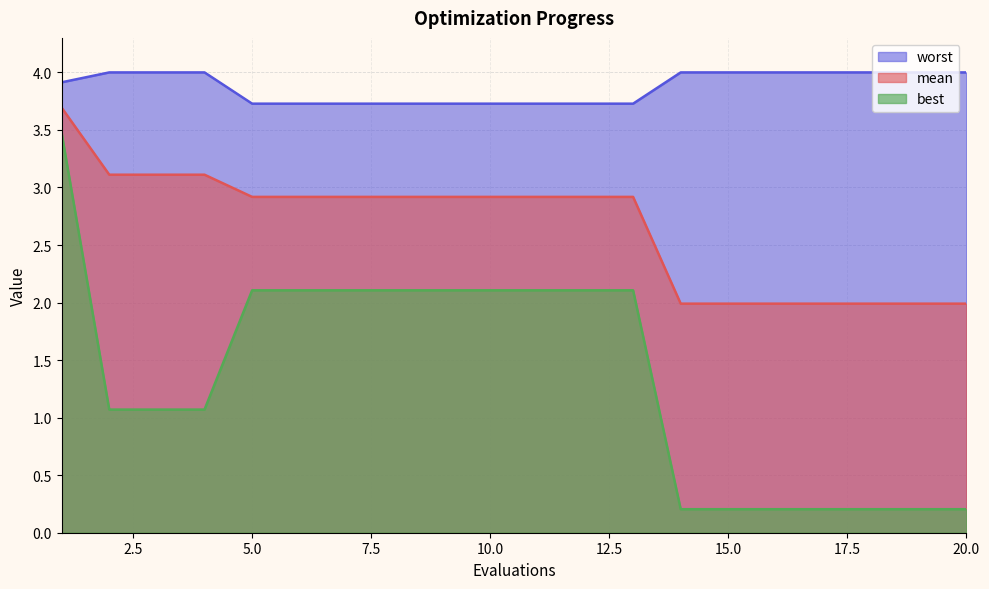

What is the value of the worst point at the 8th from the left?

3.7